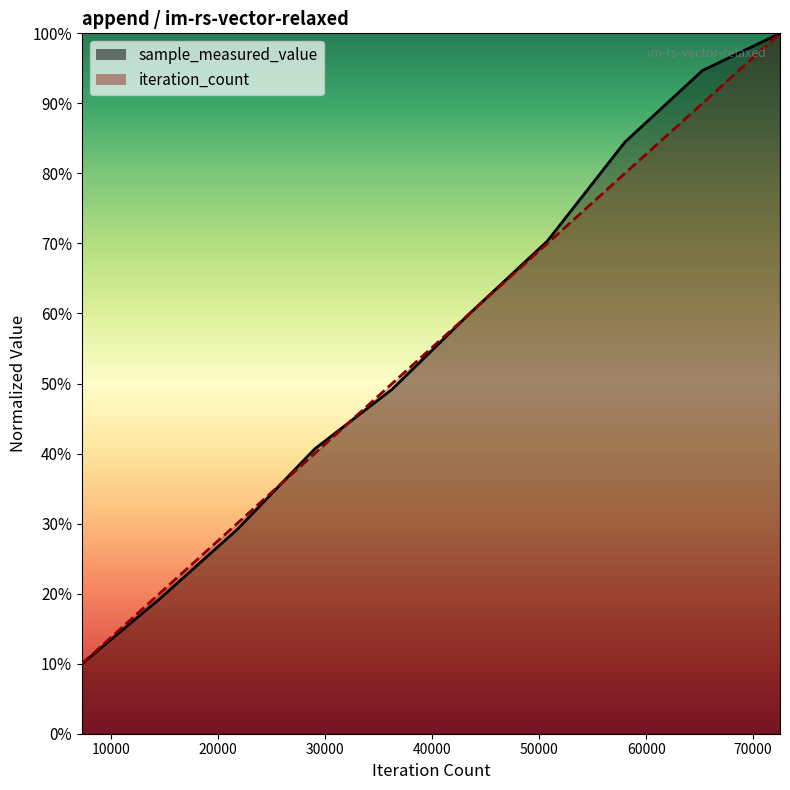

How many times do iteration_count and sample_measured_value cross each other?

3